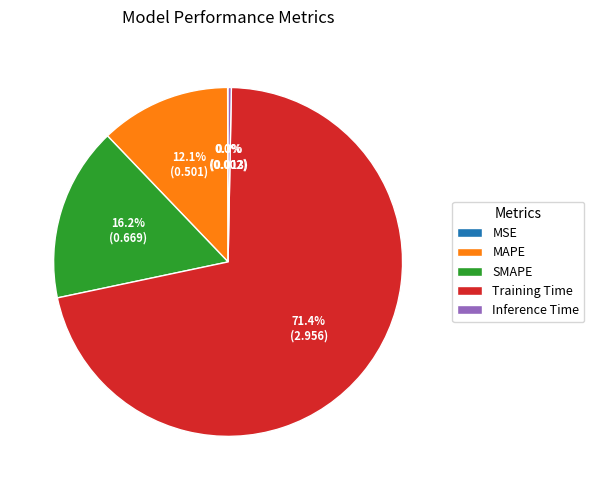

Which category accounts for the majority?

Training Time